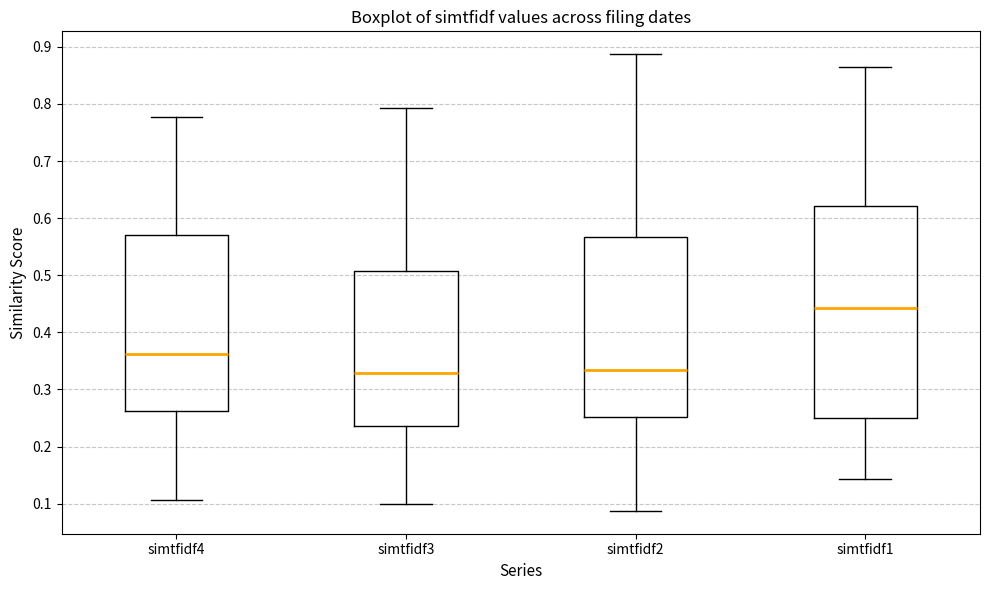

Reading left to right, read every box against the y-axis: the position of its median line, the range the box covers, and the ends of its whiskers. The values are not printed on the chart, so give them approximately, as read against the axis.

simtfidf4: median 0.36, box 0.26 to 0.57, whiskers 0.11 to 0.78
simtfidf3: median 0.33, box 0.24 to 0.51, whiskers 0.10 to 0.79
simtfidf2: median 0.33, box 0.25 to 0.57, whiskers 0.09 to 0.89
simtfidf1: median 0.44, box 0.25 to 0.62, whiskers 0.14 to 0.86